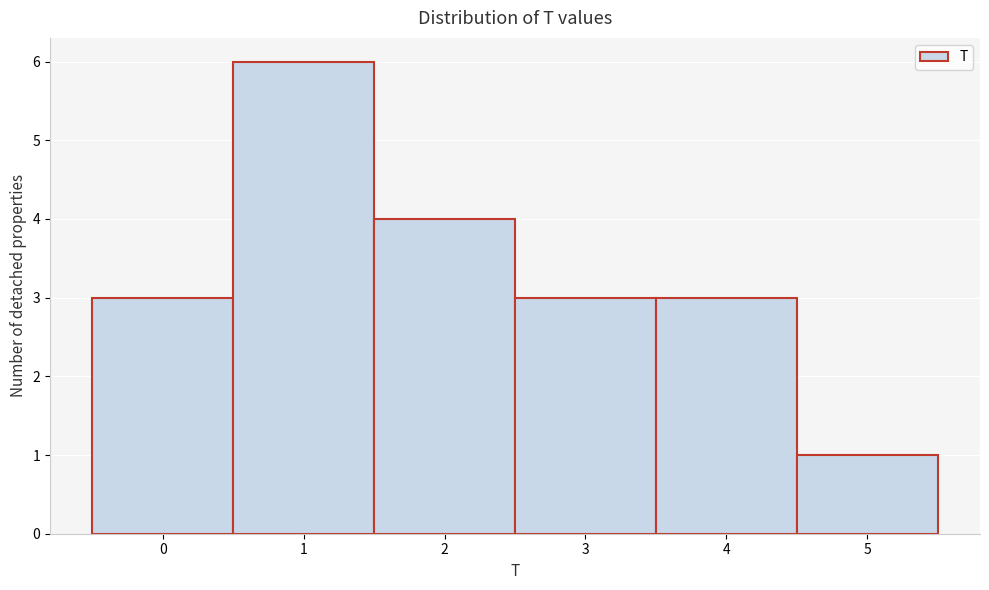

Reading left to right, transcribe this chart: for each bar, give the range it covers on the x-axis and its height. The values are not printed on the chart, so give them approximately, as read against the axis.

-0.5 to 0.5: 3
0.5 to 1.5: 6
1.5 to 2.5: 4
2.5 to 3.5: 3
3.5 to 4.5: 3
4.5 to 5.5: 1